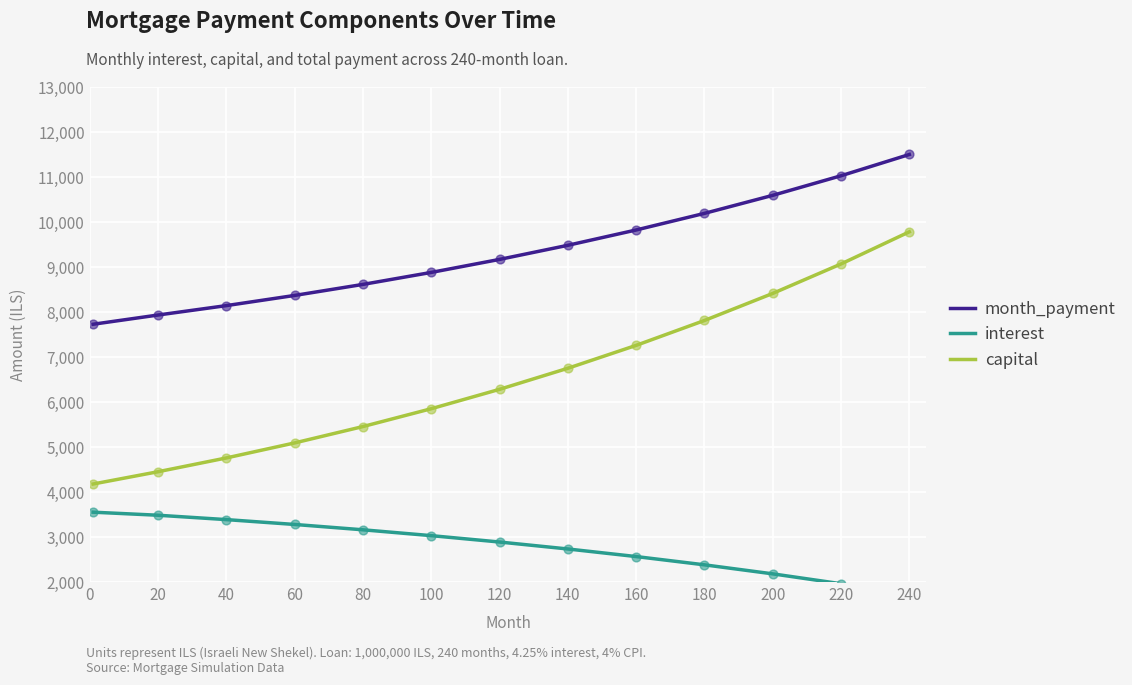

Which series contains the lowest Y value?

interest